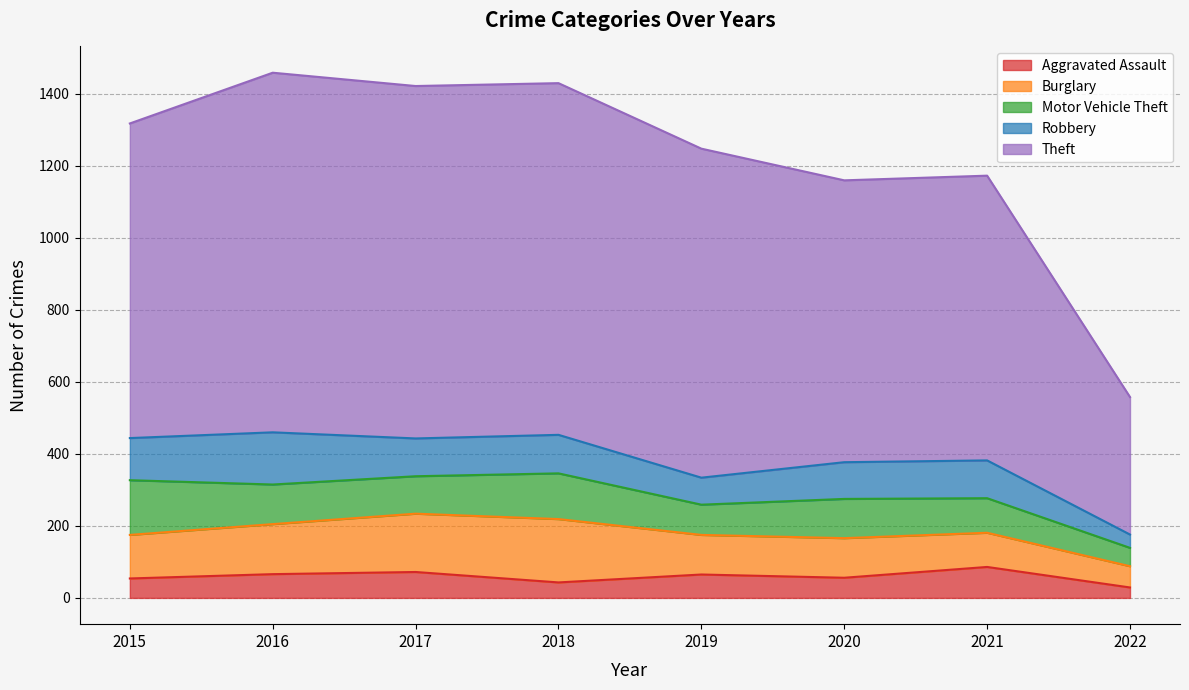

How many values in the Aggravated Assault series exceed 65?

3